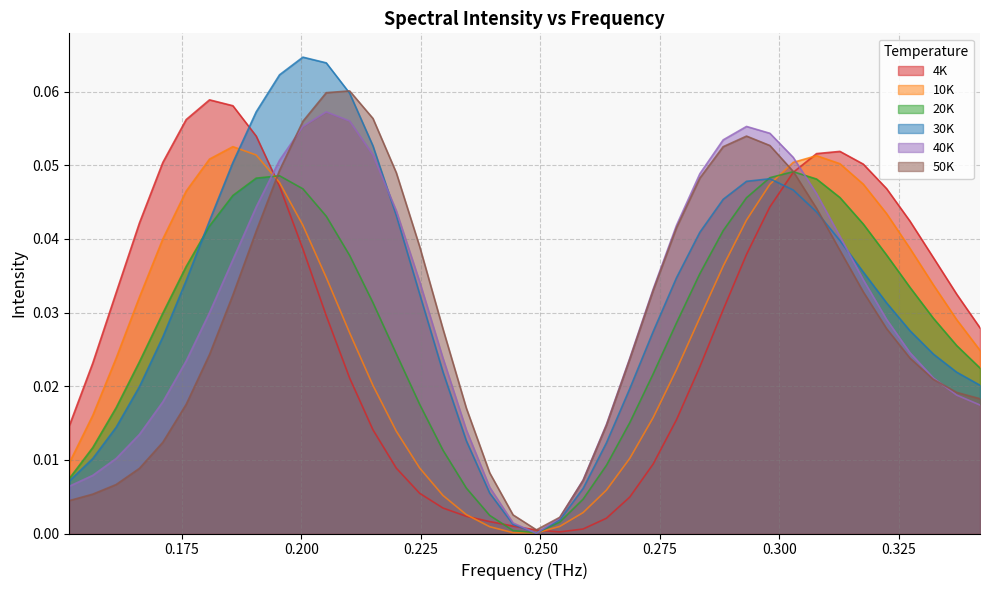

What are all the series names shown in the legend?

4K, 10K, 20K, 30K, 40K, 50K